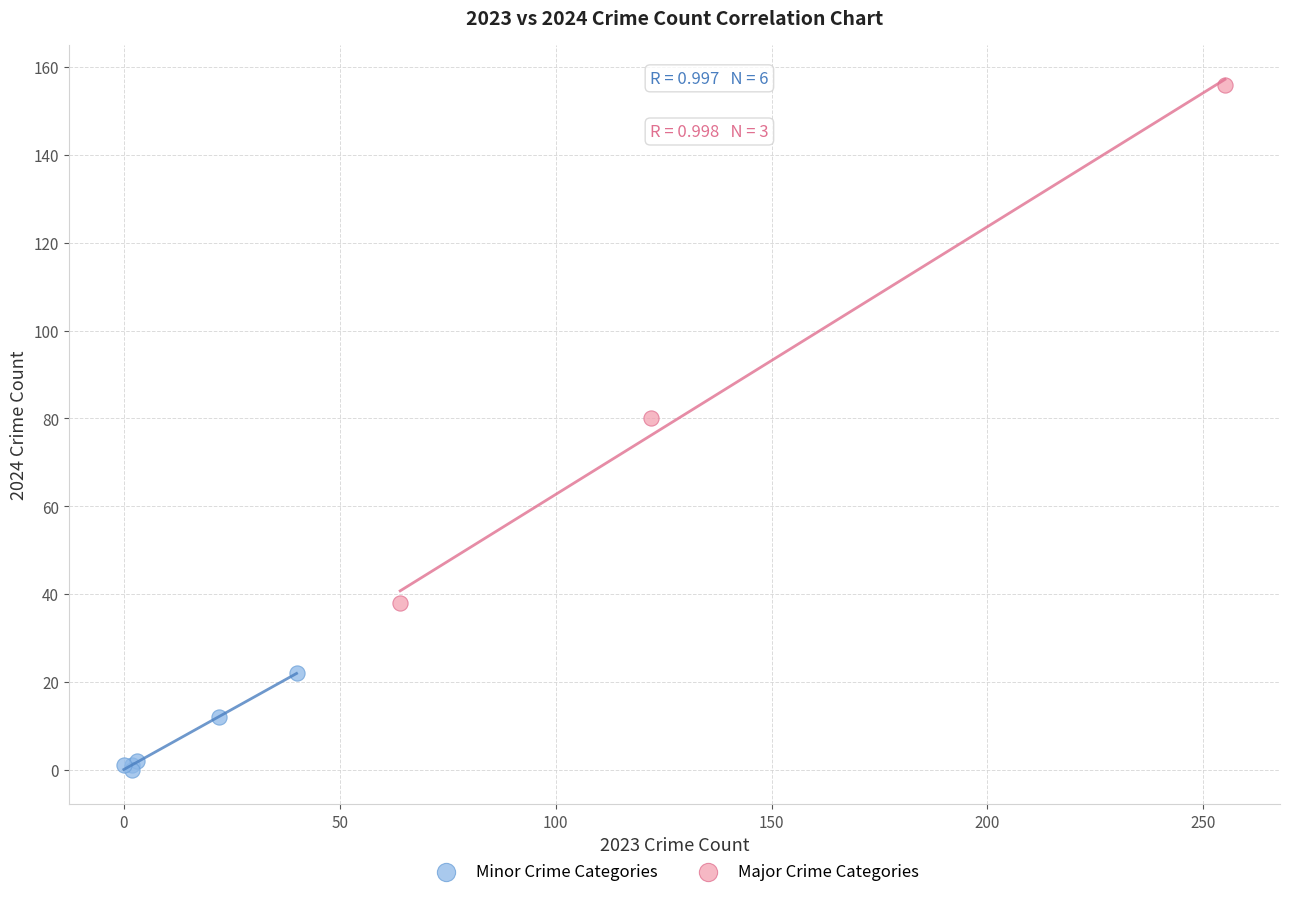

Which series reaches the maximum Y coordinate?

Major Crime Categories